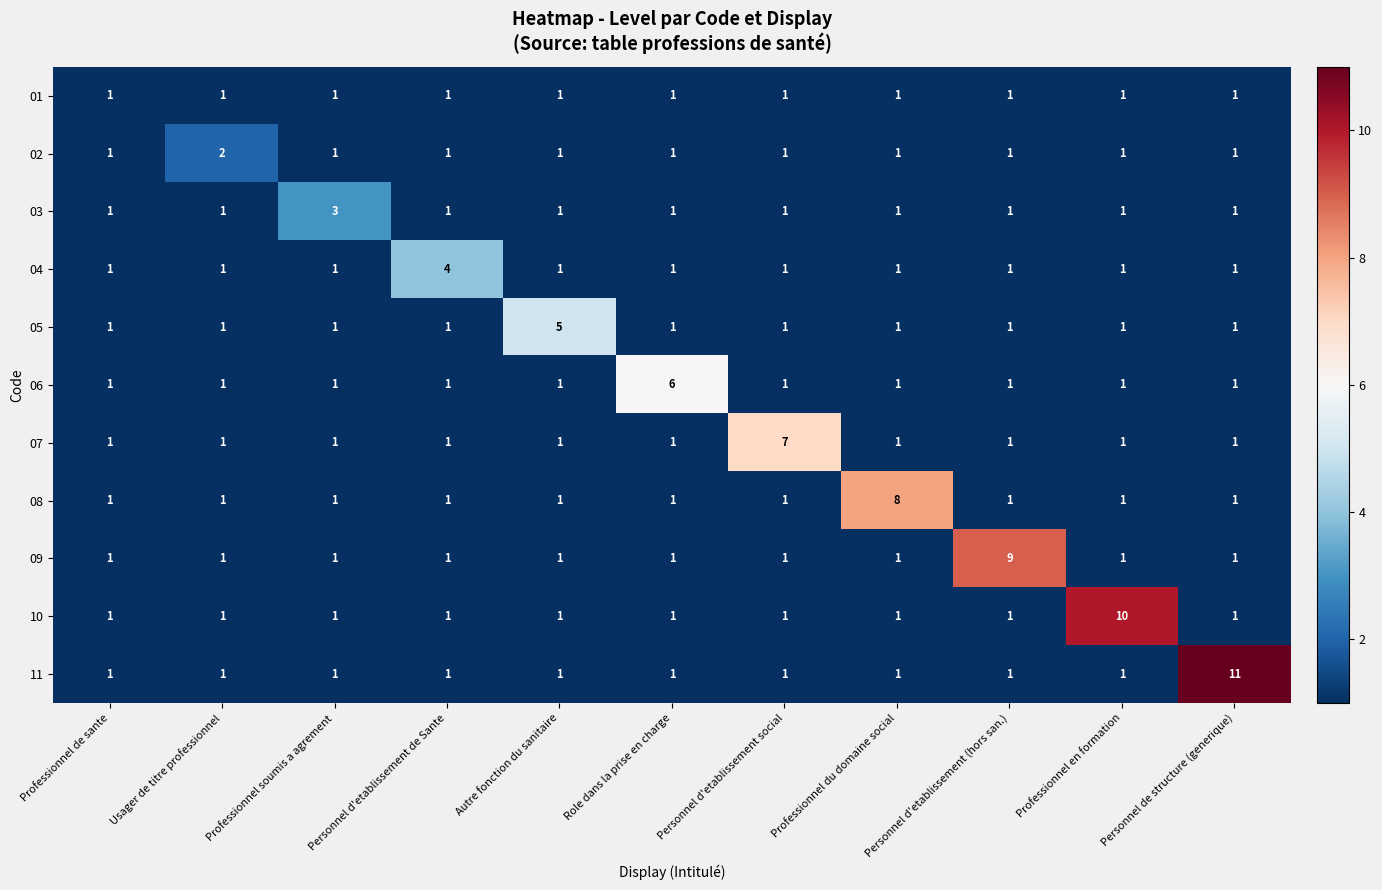

The 11 series shows 0 at Role dans la prise en charge. True or false?

False